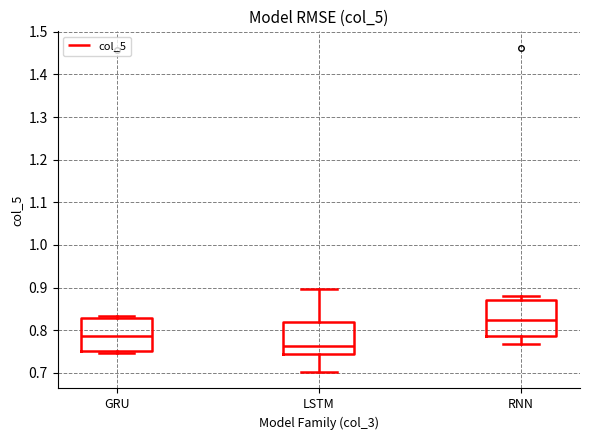

Reading left to right, transcribe this box plot: for each box, give where its median line is, the range the box spans, and where its two whiskers end, as read against the y-axis. The values are not printed on the chart, so give them approximately, as read against the axis.

GRU: median 0.79, box 0.75 to 0.83, whiskers 0.75 (just below the box's lower edge) to 0.83 (just above the box's upper edge)
LSTM: median 0.76, box 0.74 to 0.82, whiskers 0.70 to 0.90
RNN: median 0.82, box 0.79 to 0.87, whiskers 0.77 to 0.88